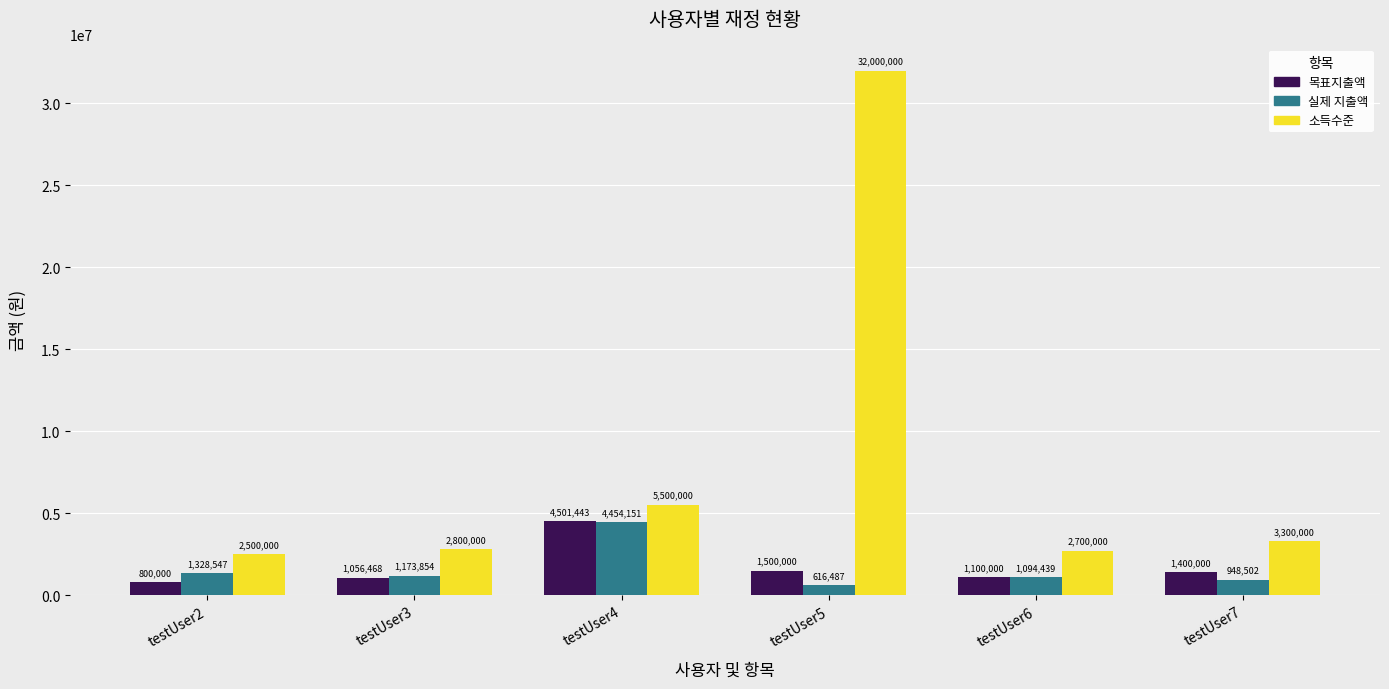

Rank the categories by 목표지출액 value from lowest to highest.

testUser2, testUser3, testUser6, testUser7, testUser5, testUser4